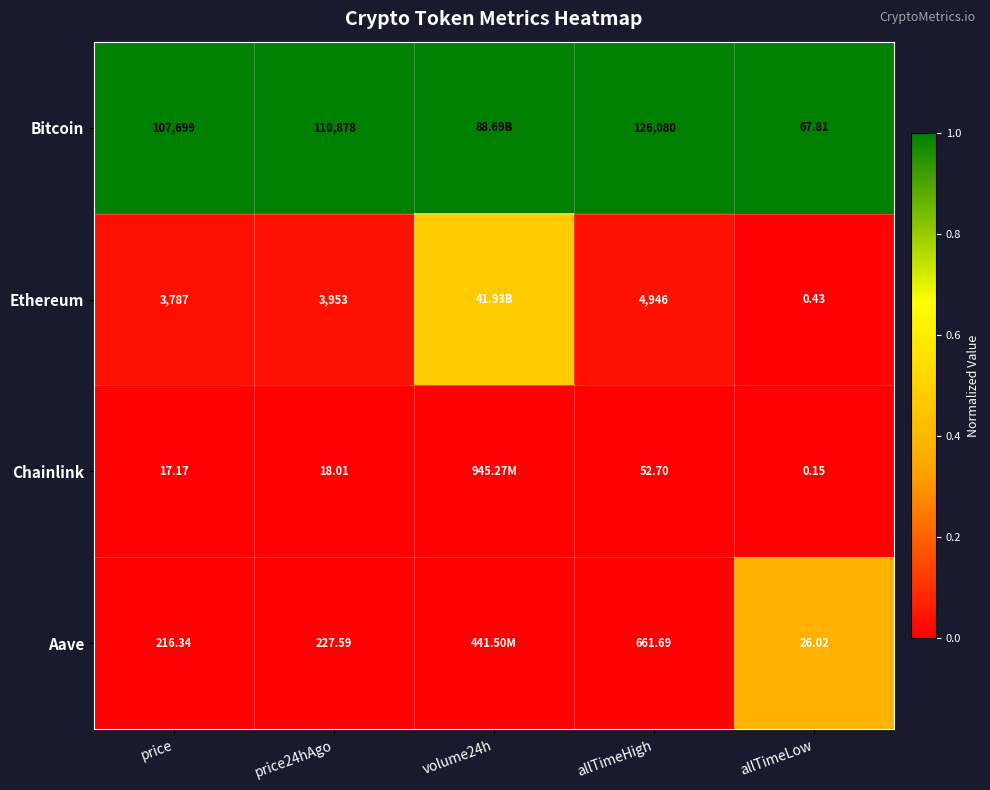

Between price24hAgo and allTimeHigh, which series saw the biggest shift?

Bitcoin